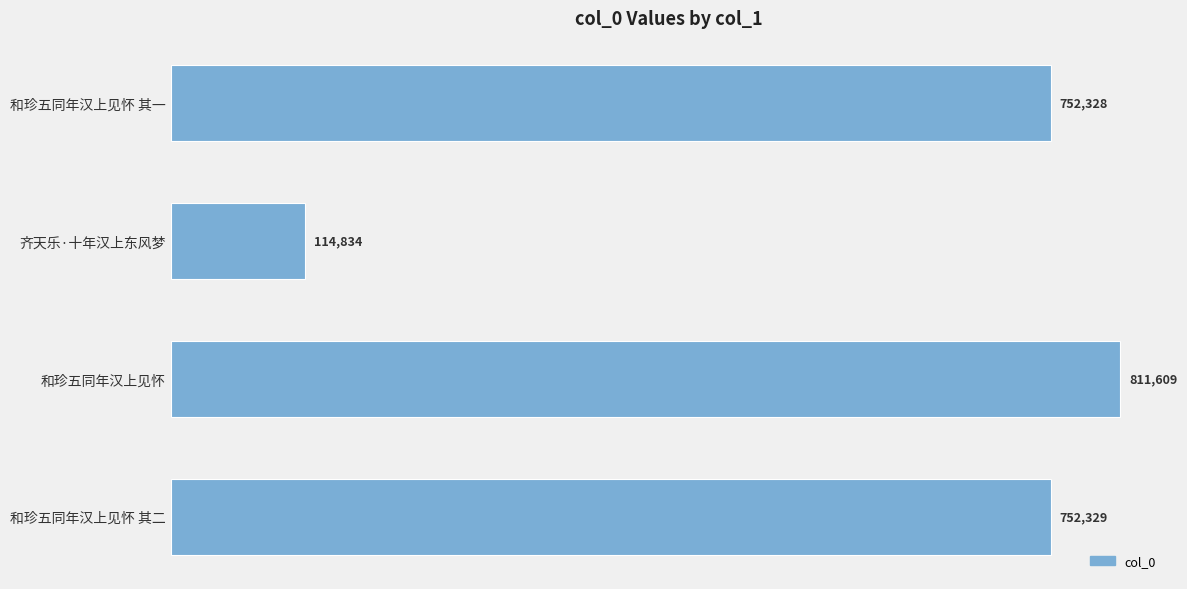

Which category has the highest value across all series?

和珍五同年汉上见怀